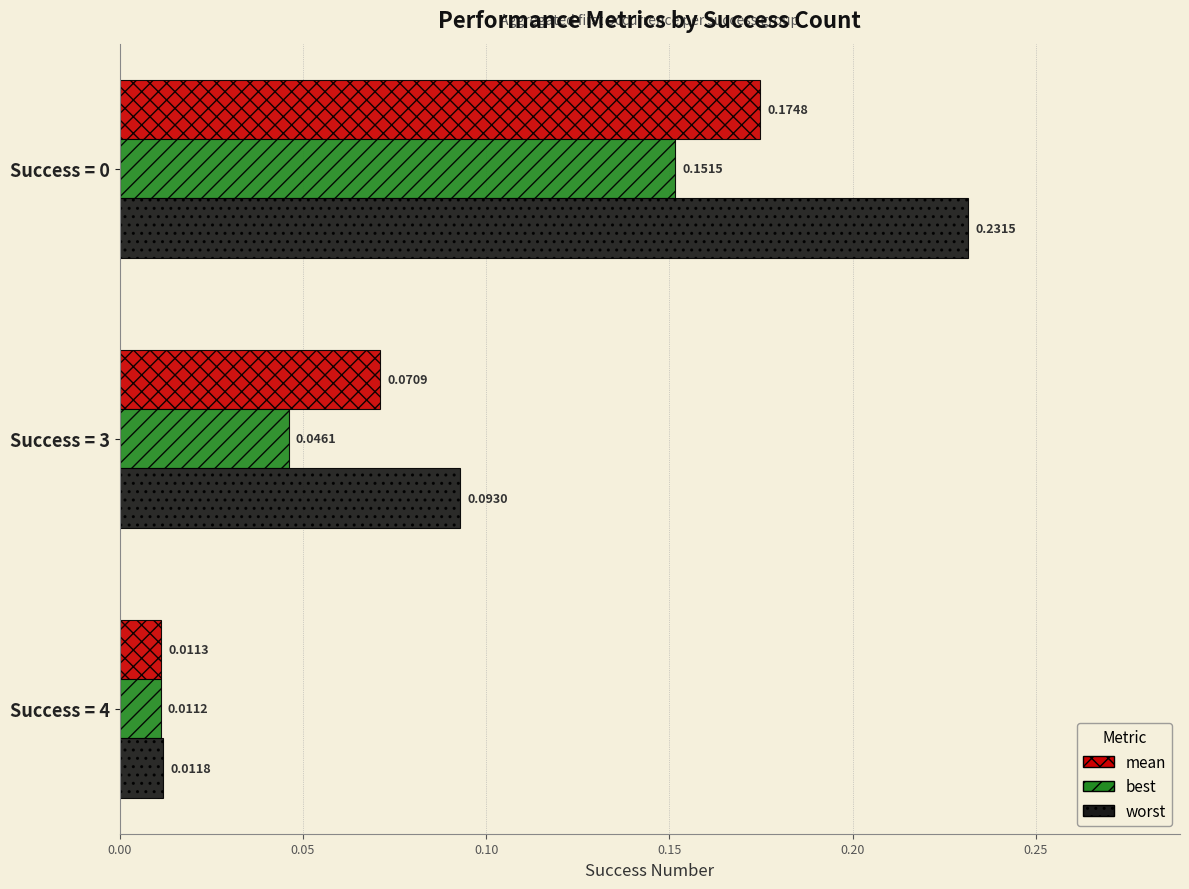

Which series has the widest spread of values?

worst